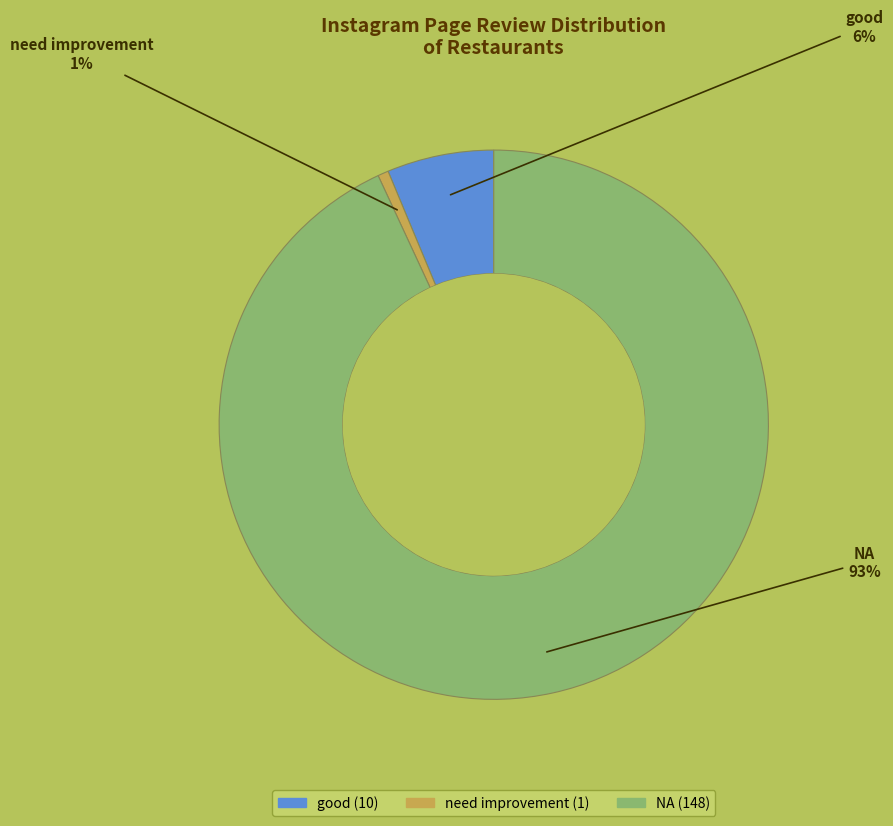

Is there a majority slice in this chart?

Yes